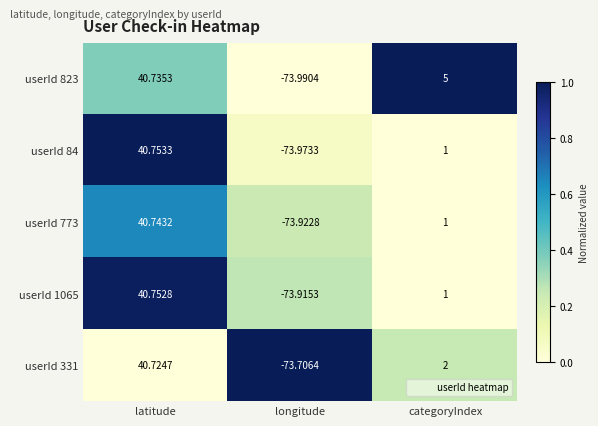

Where is userId 1065 nearest to the value -16?

categoryIndex